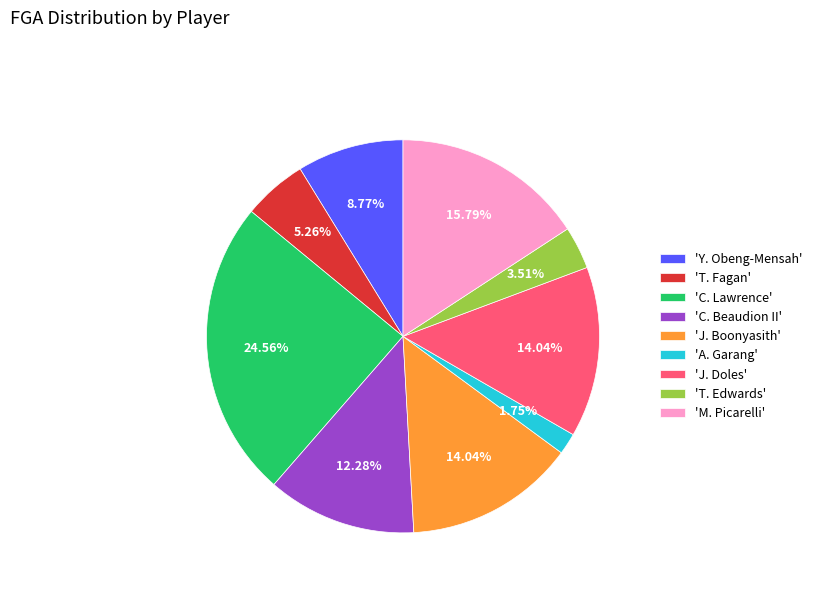

Combined, do 'C. Beaudion II' and 'J. Doles' account for over 50%?

No